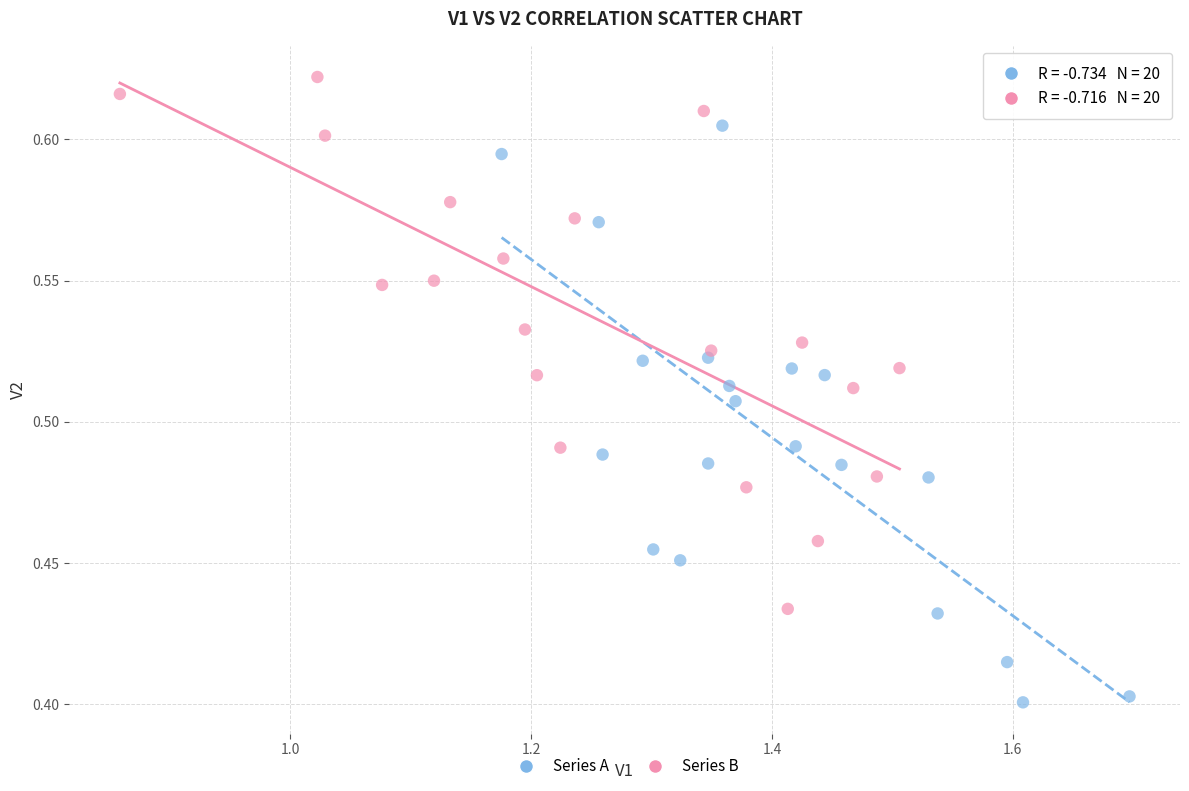

Which series reaches the minimum Y coordinate?

Series A